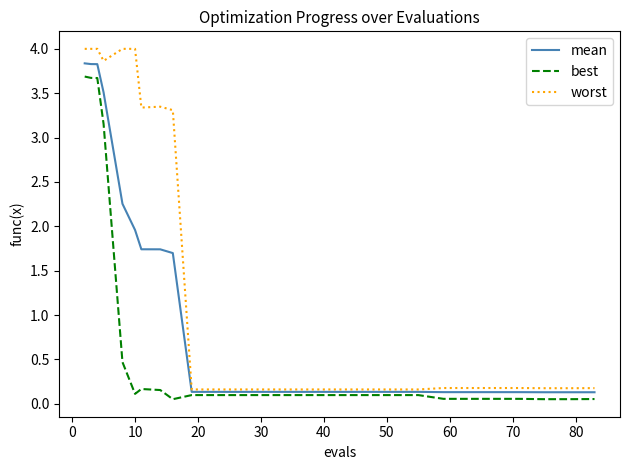

Rank the series by their average value, from lowest to highest.

best, mean, worst